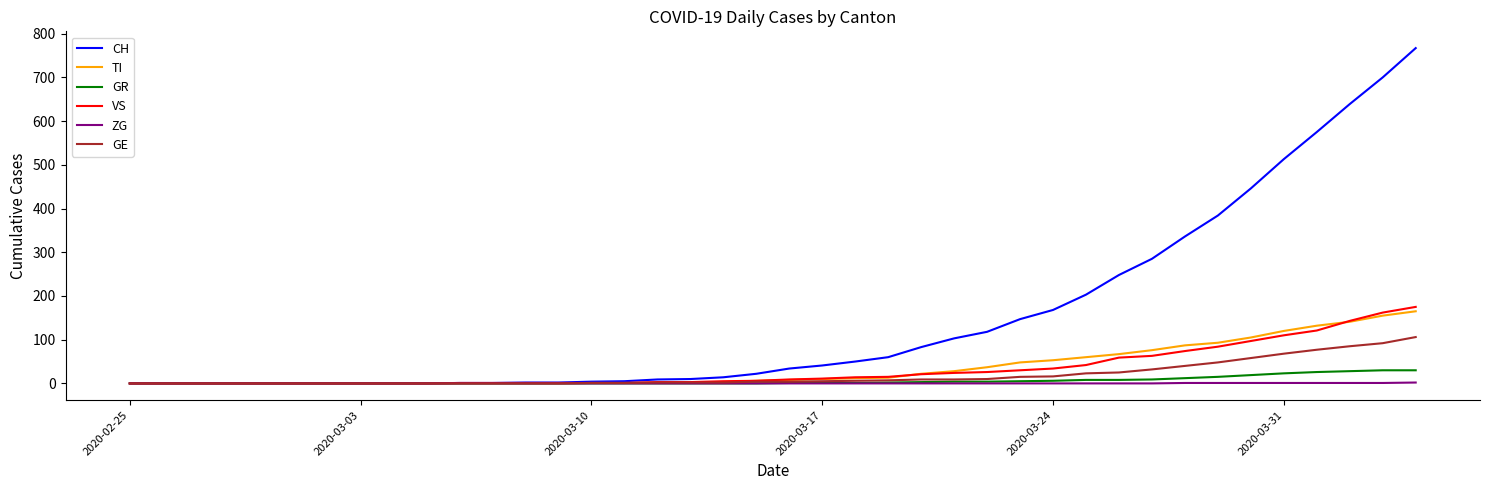

At how many categories does at least one series exceed 761?

1